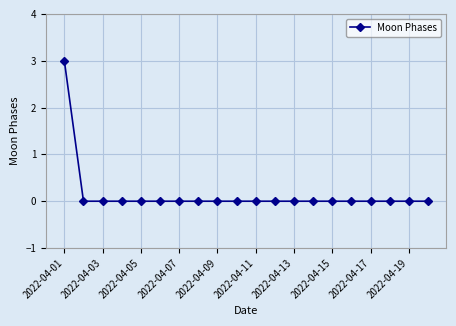

What is the difference between the maximum and minimum values?

3